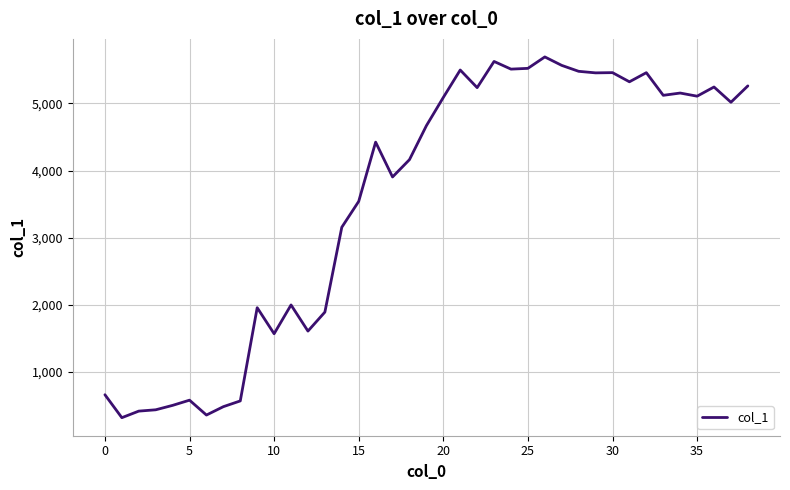

Does the chart have visible grid lines?

Yes